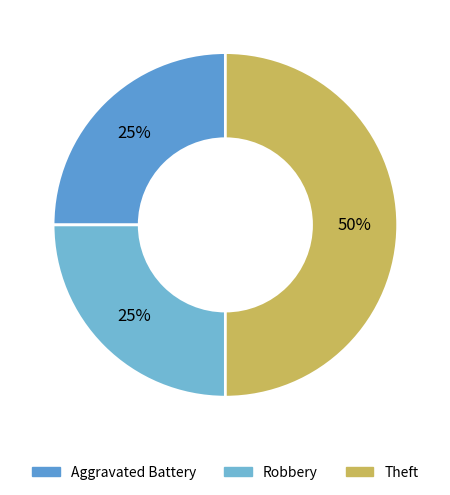

How much of the chart is everything except Robbery?

75.0%